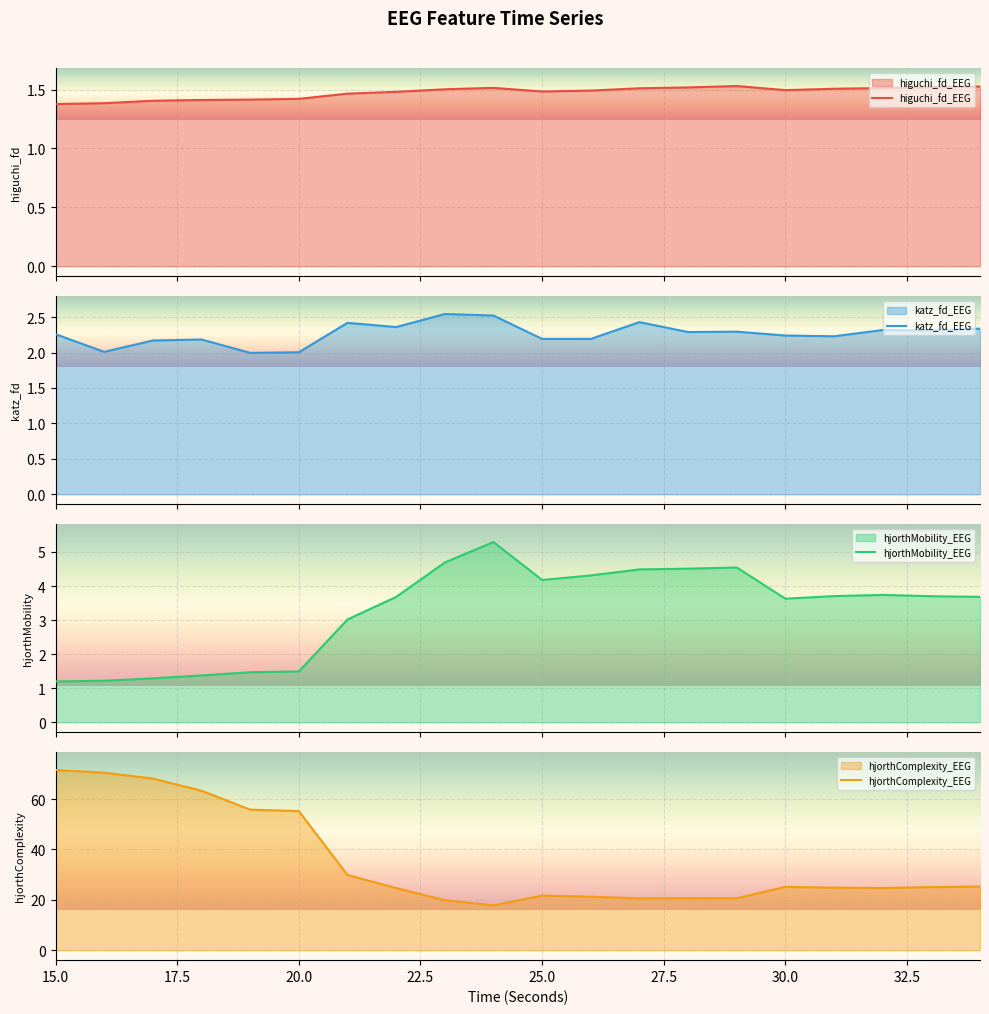

What is the lowest value of the katz_fd_EEG series?

2.0